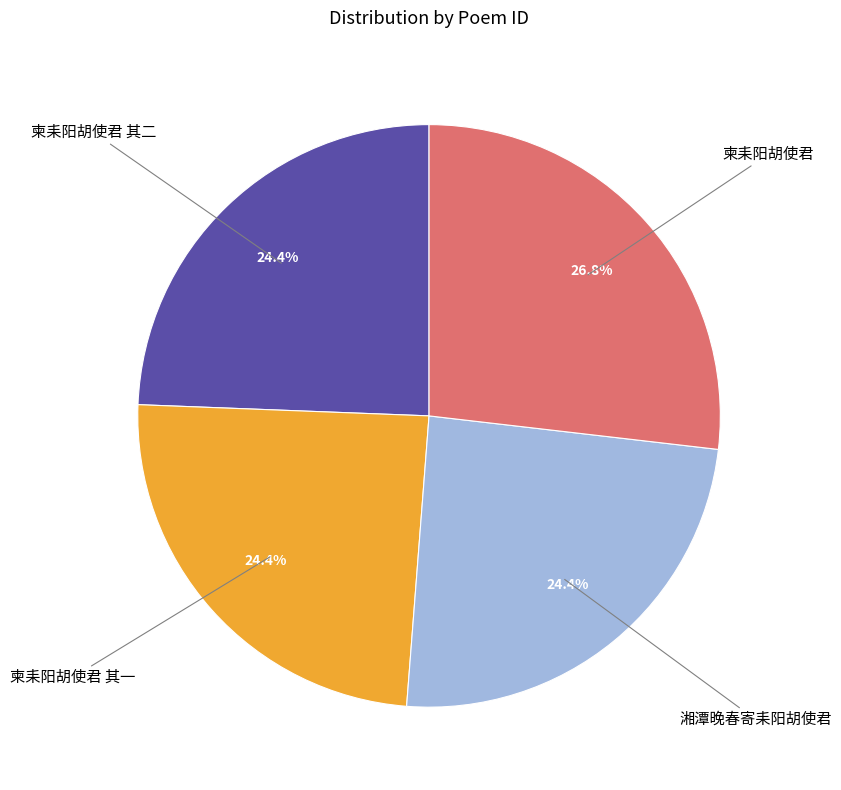

To the nearest percent, what percentage of the pie is 柬耒阳胡使君?

27%